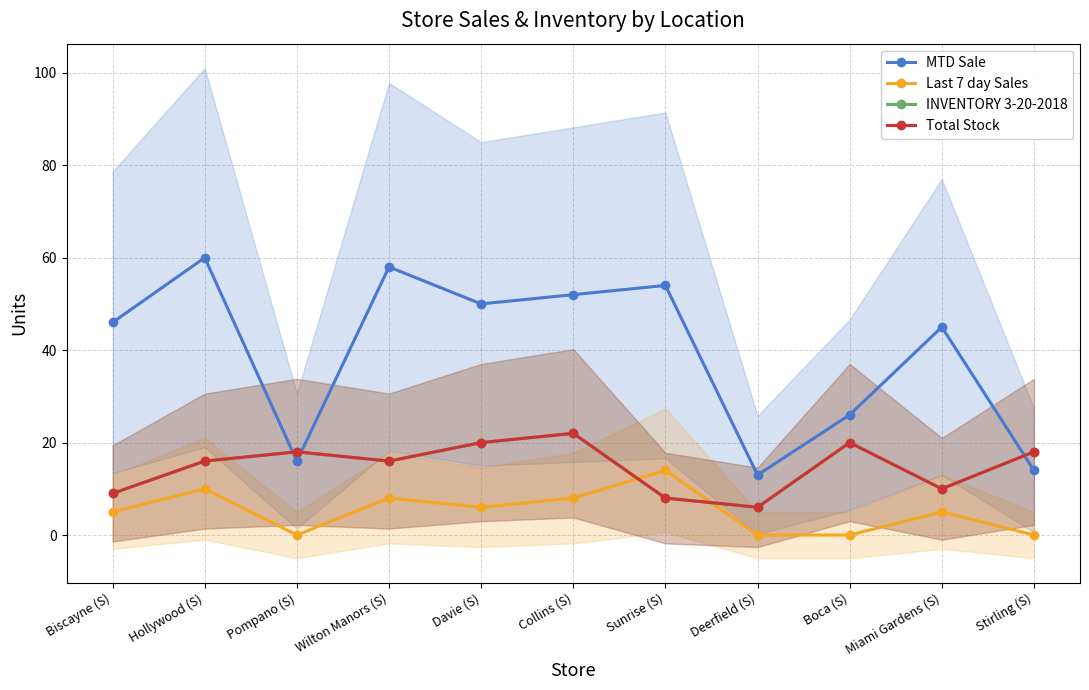

True or false: MTD Sale has more than 2 points higher than both neighbors.

True